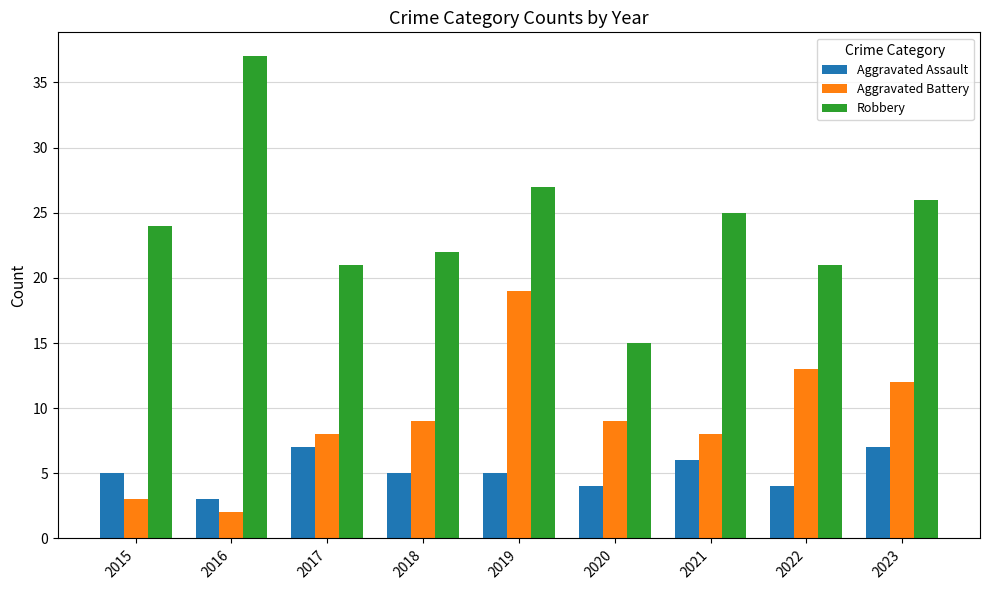

Rank the series by their average value, from lowest to highest.

Aggravated Assault, Aggravated Battery, Robbery